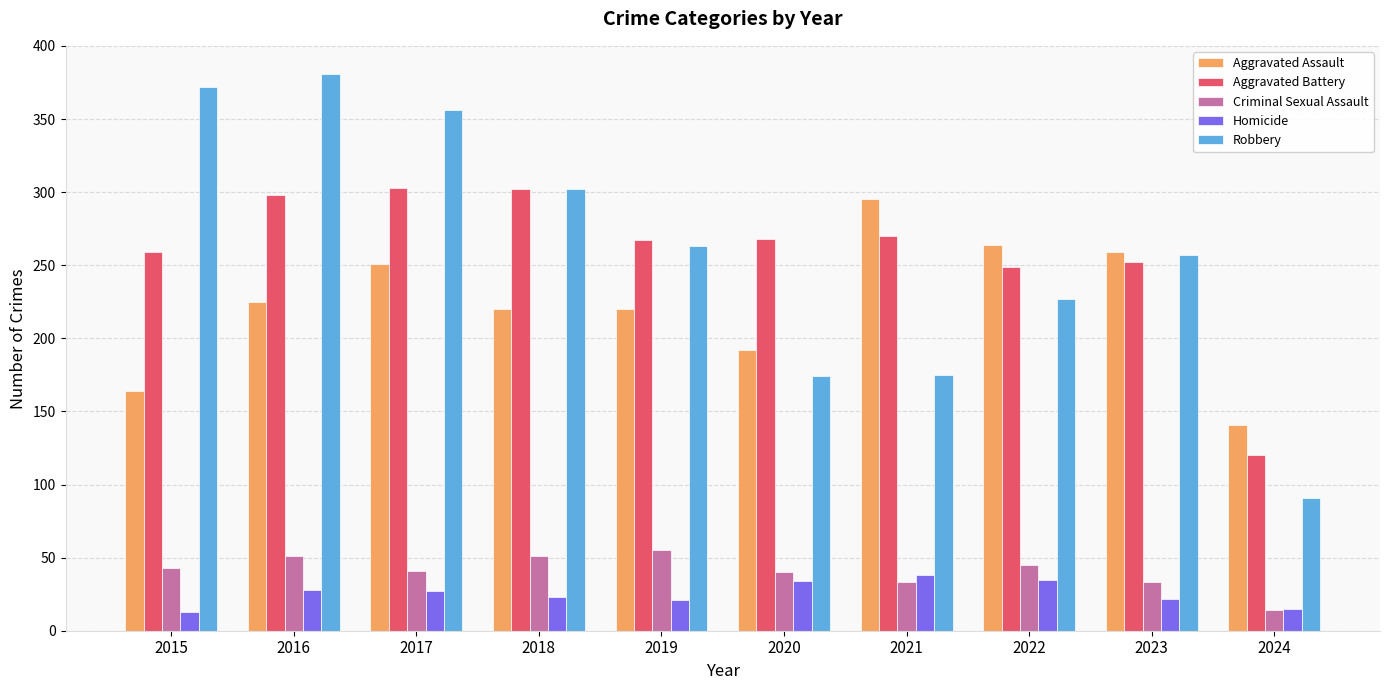

At 2019, list the series in order from largest to smallest.

Aggravated Battery, Robbery, Aggravated Assault, Criminal Sexual Assault, Homicide